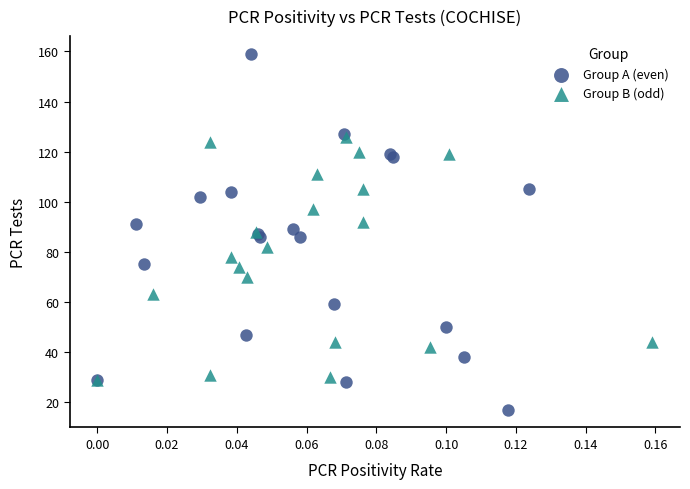

Which series reaches the maximum Y coordinate?

Group A (even)